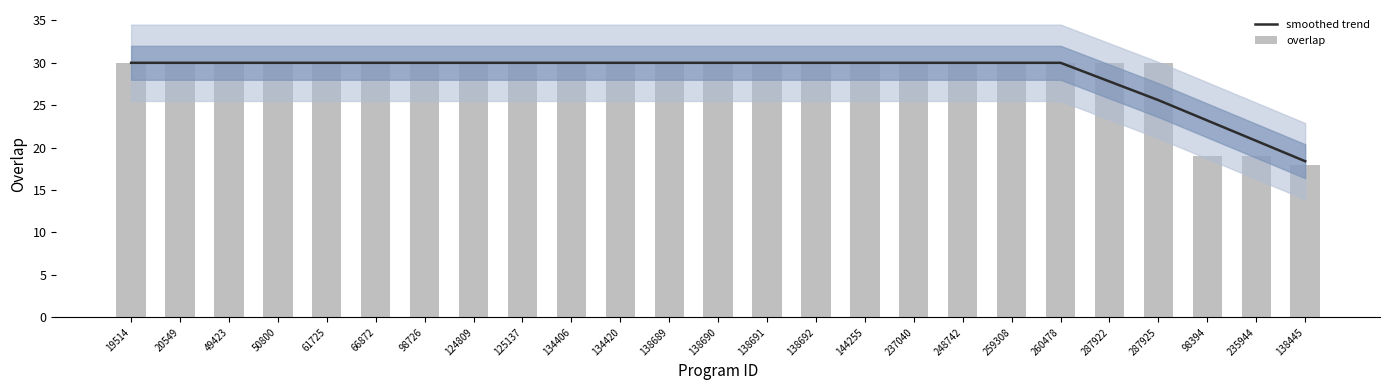

Reading right to left, extract all data points from this chart.

smoothed trend: 138445=18.4	235944=20.8	98394=23.2	287925=25.6	287922=27.8	260478=30.0	259308=30.0	248742=30.0	237040=30.0	144255=30.0	138692=30.0	138691=30.0	138690=30.0	138689=30.0	134420=30.0	134406=30.0	125137=30.0	124809=30.0	98726=30.0	66872=30.0	61725=30.0	50800=30.0	49423=30.0	20549=30.0	19514=30.0
overlap: 138445=18.0	235944=19.0	98394=19.0	287925=30.0	287922=30.0	260478=30.0	259308=30.0	248742=30.0	237040=30.0	144255=30.0	138692=30.0	138691=30.0	138690=30.0	138689=30.0	134420=30.0	134406=30.0	125137=30.0	124809=30.0	98726=30.0	66872=30.0	61725=30.0	50800=30.0	49423=30.0	20549=30.0	19514=30.0